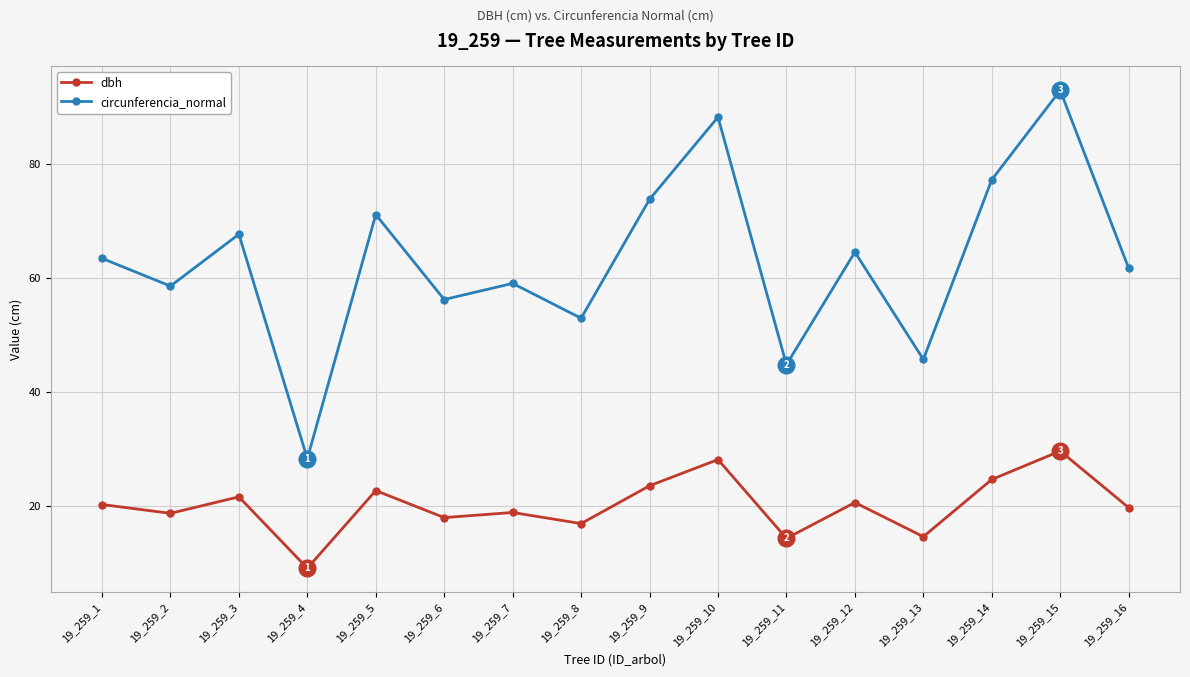

What is the average value of the dbh series?

20.0